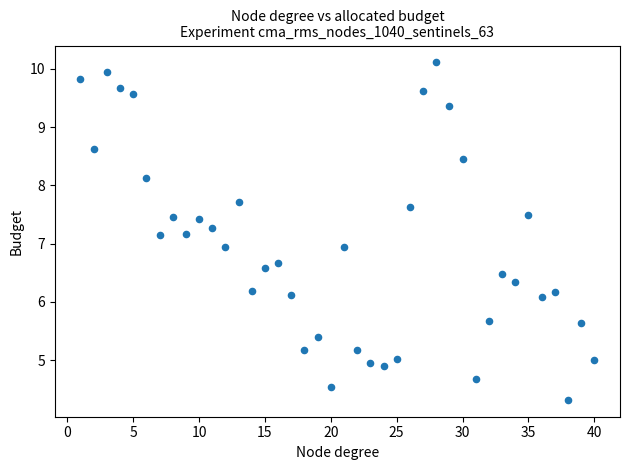

What is the range of X values (max minus min)?

39.0